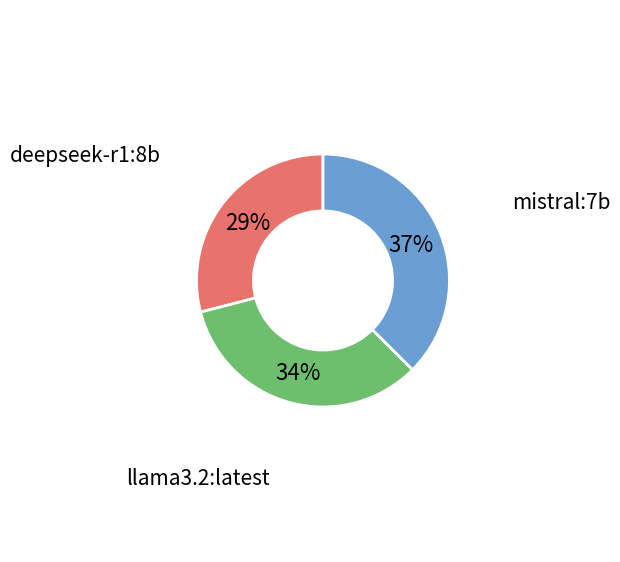

Is there any slice that represents more than half of the pie?

No